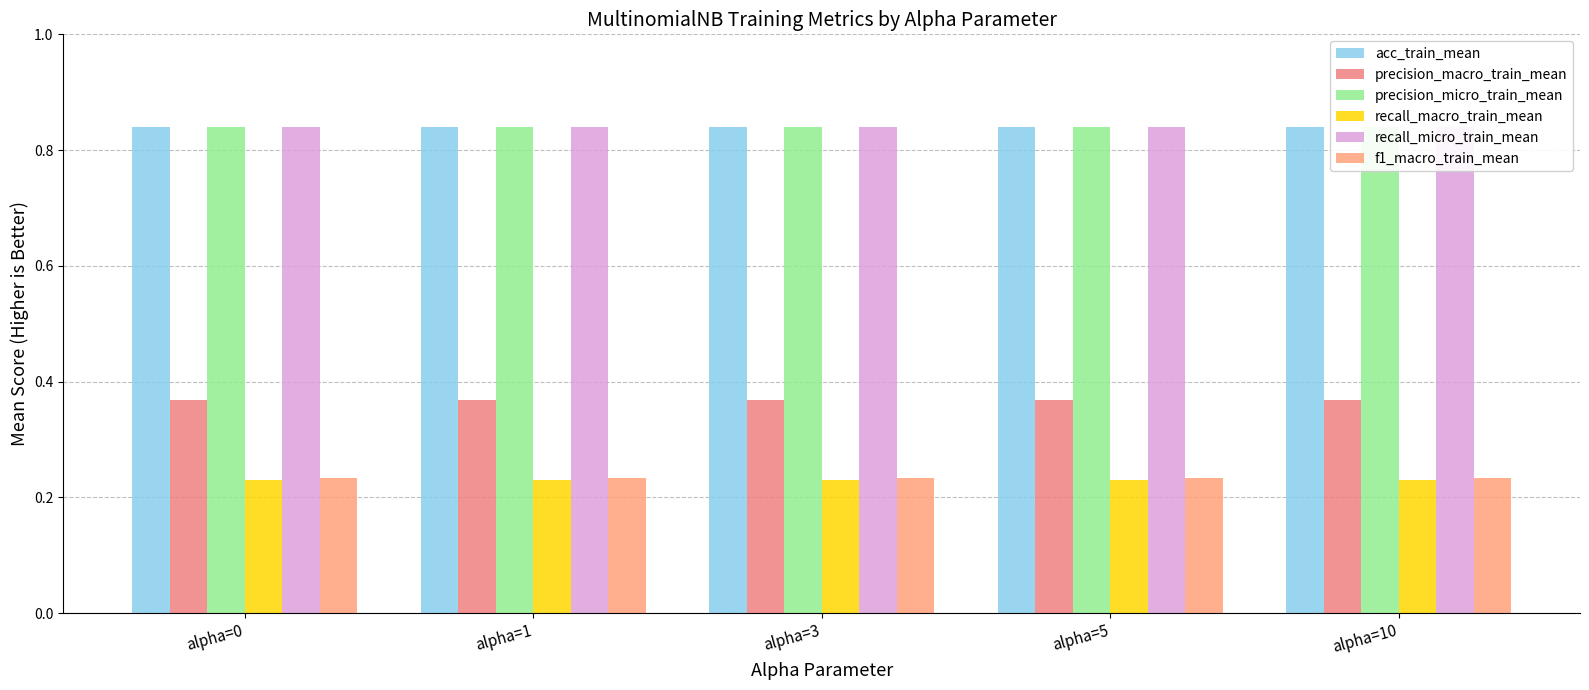

The value of precision_micro_train_mean at alpha=10 is 1.4. True or false?

False